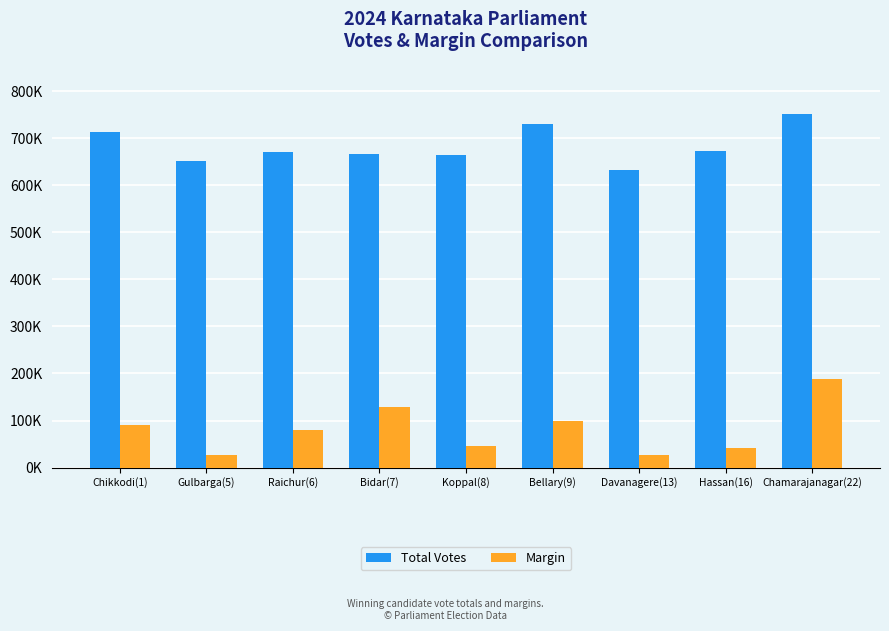

What are all the series names shown in the legend?

Total Votes, Margin